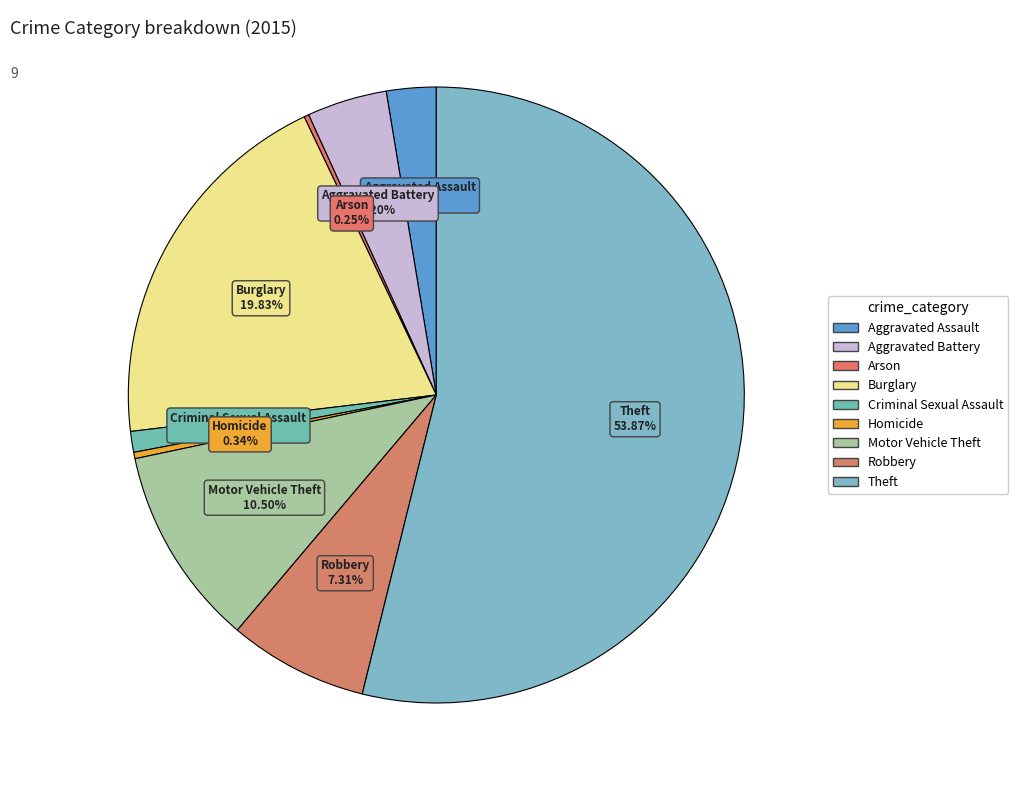

Rank the categories by value from highest to lowest.

Theft, Burglary, Motor Vehicle Theft, Robbery, Aggravated Battery, Aggravated Assault, Criminal Sexual Assault, Homicide, Arson